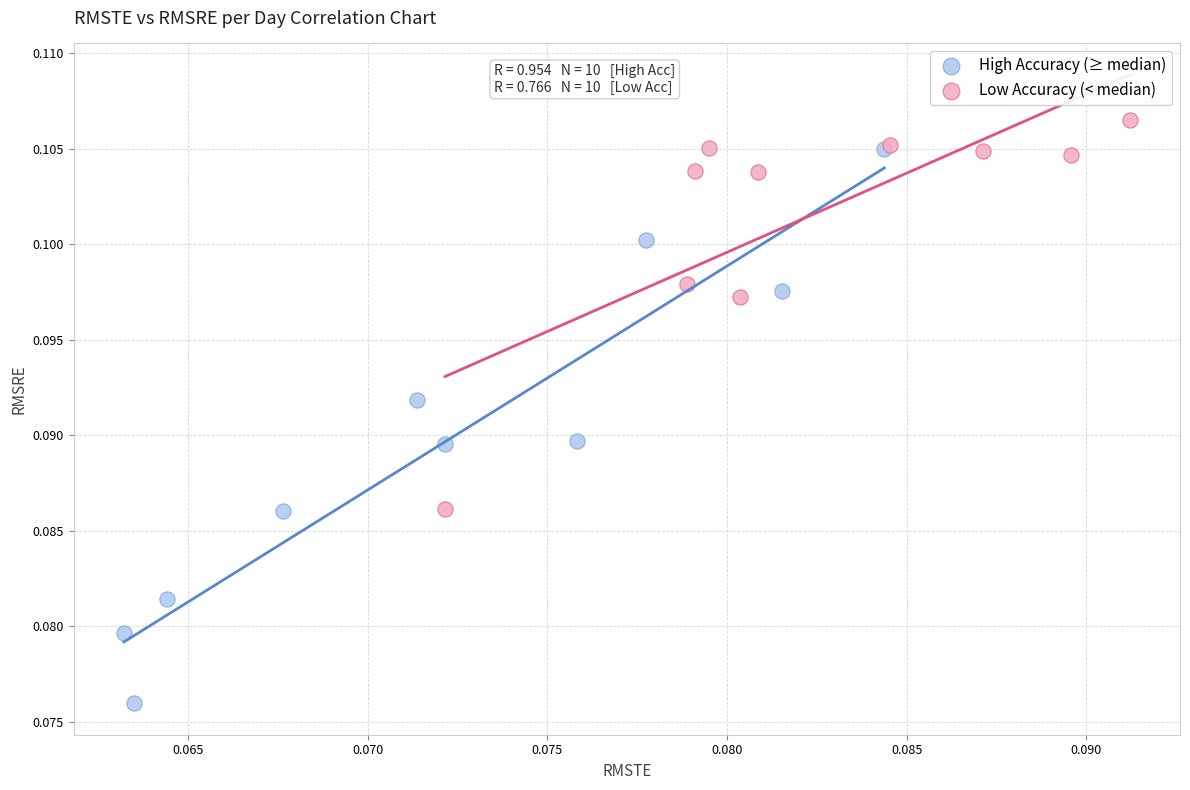

Which series contains the highest Y value?

Low Accuracy (< median)